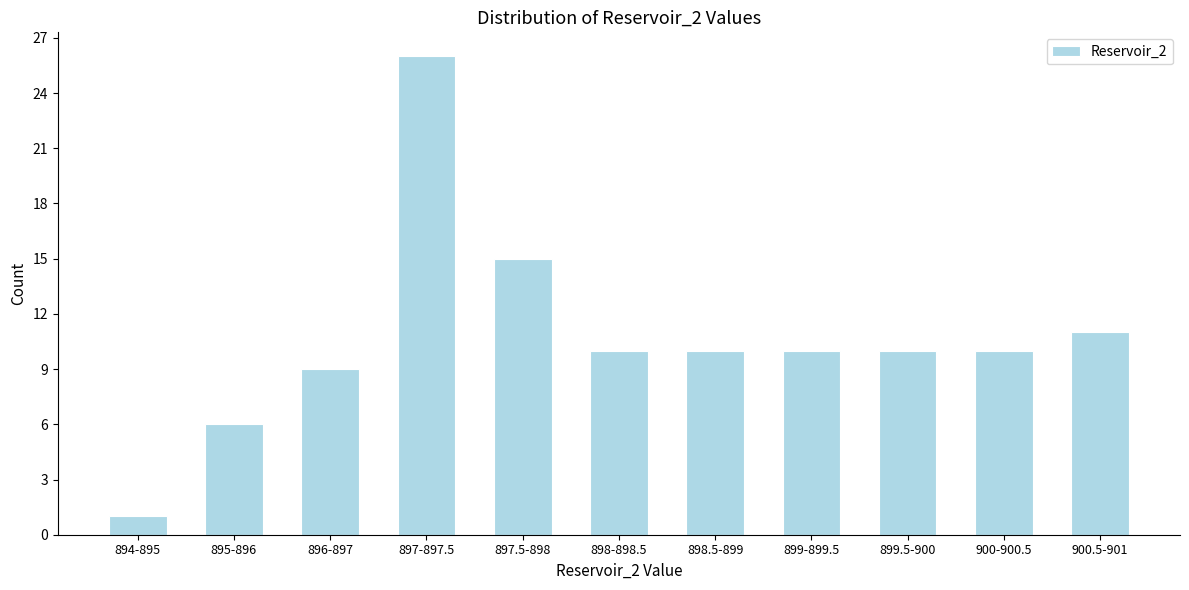

Reading right to left, list all the values displayed in this chart.

11	10	10	10	10	10	15	26	9	6	1